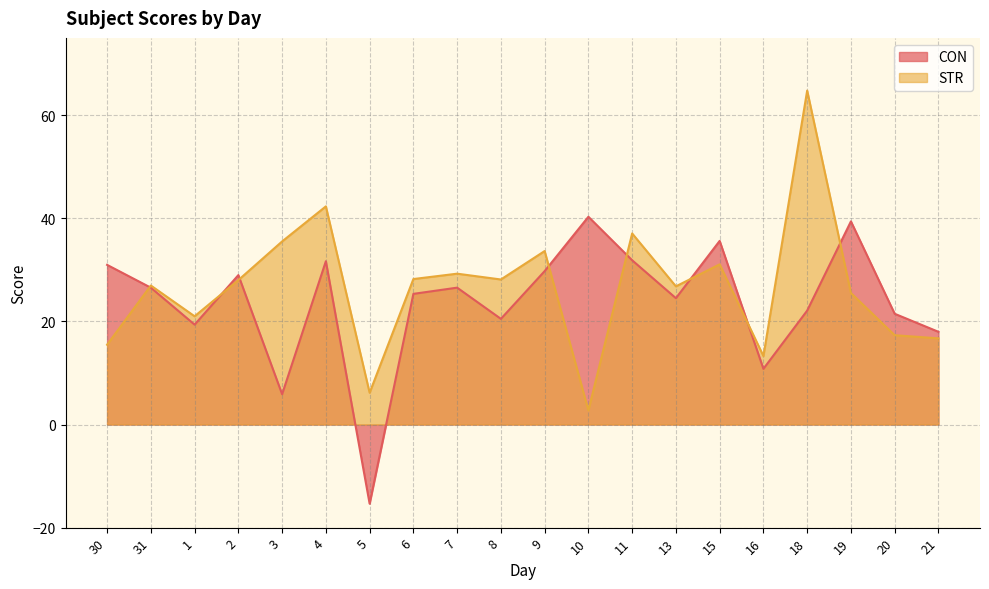

Rank the series by their average value, from highest to lowest.

STR, CON